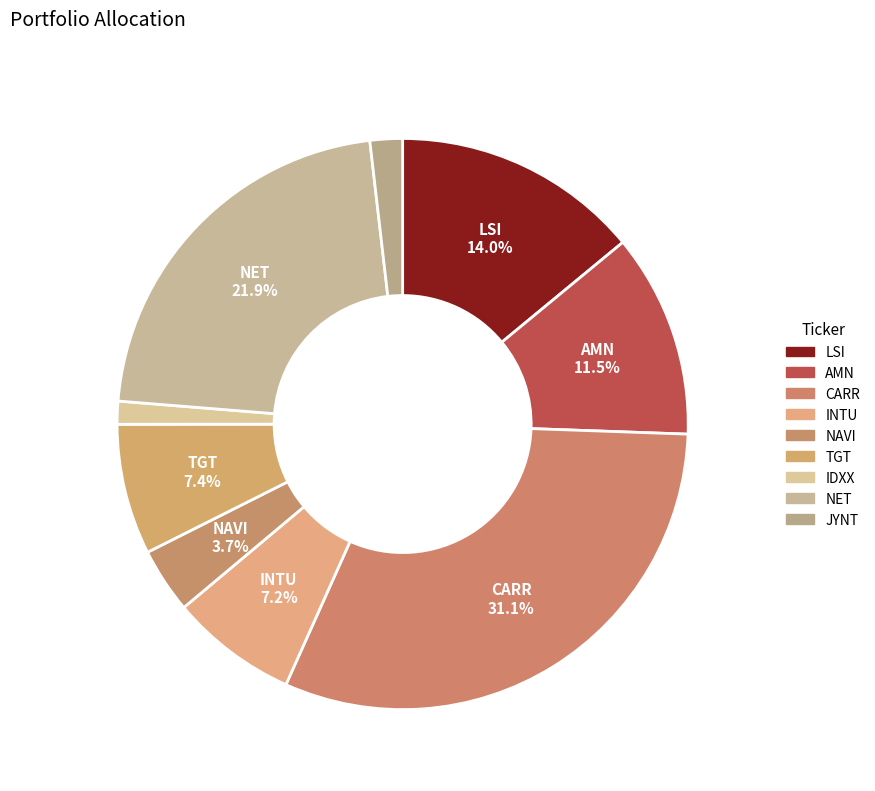

To the nearest percent, what is the difference between the LSI and INTU slice percentages?

7%